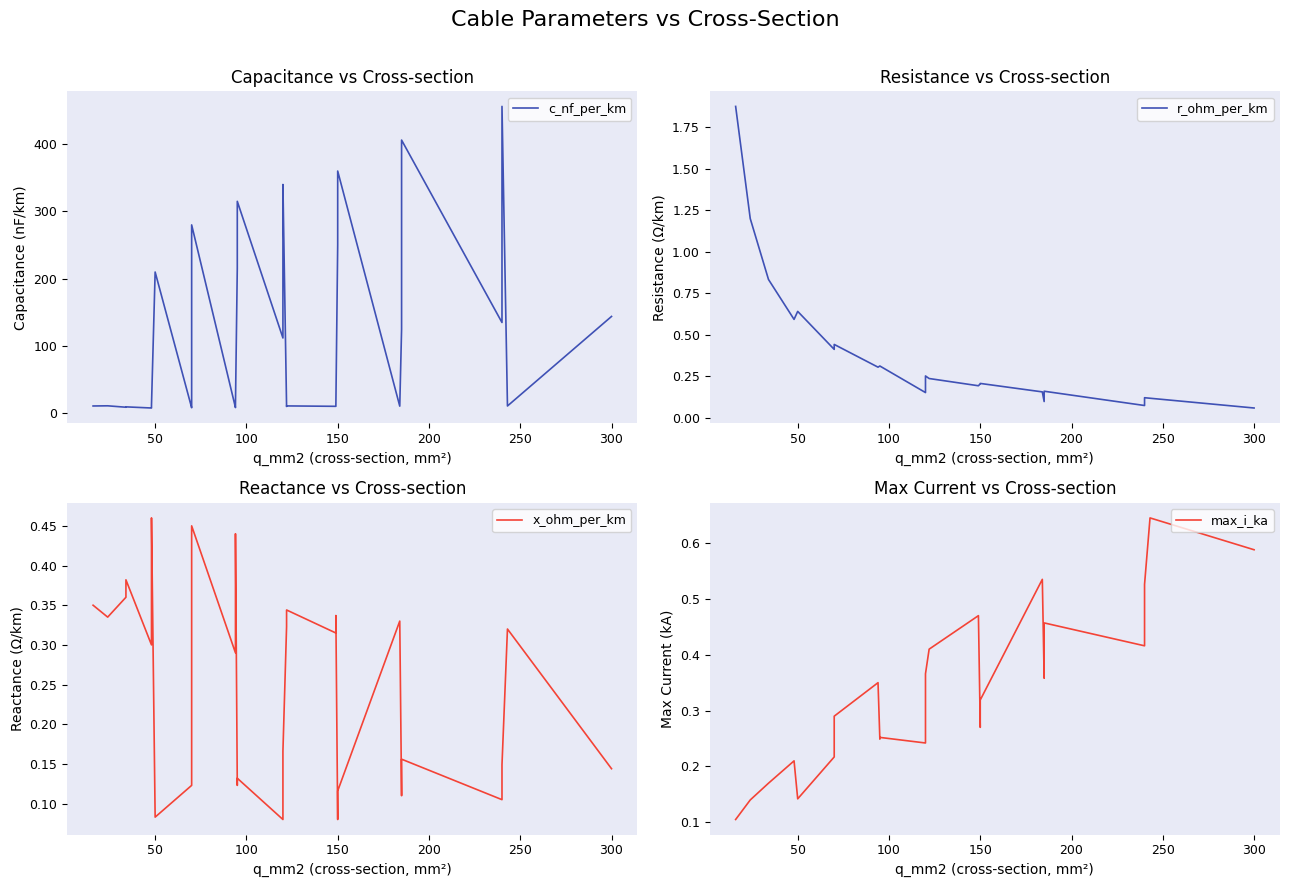

Does the chart display data point markers on the line(s)?

No